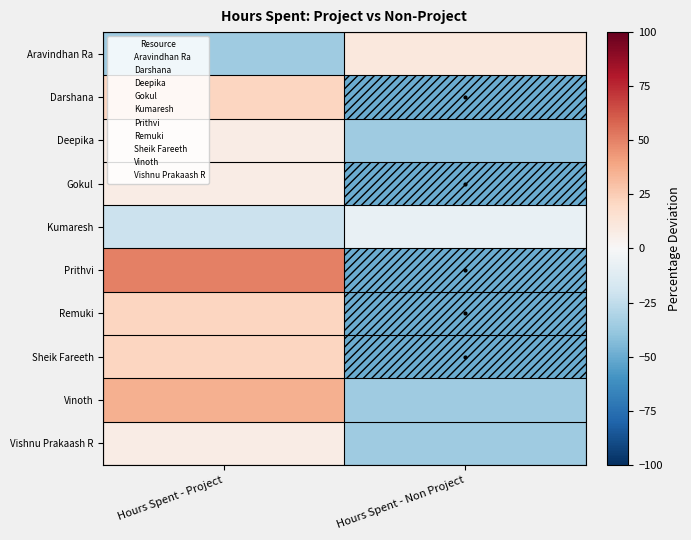

Which has a higher value, Hours Spent - Project or Hours Spent - Non Project?

Hours Spent - Non Project